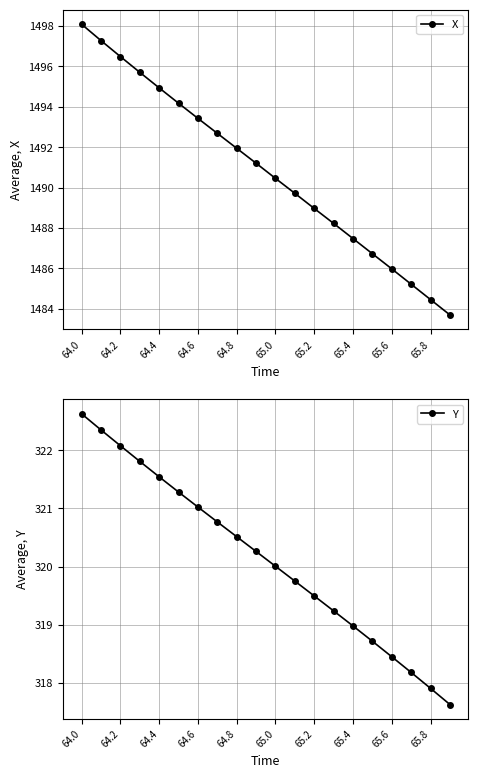

True or false: X has more than 1 interior local peaks.

False